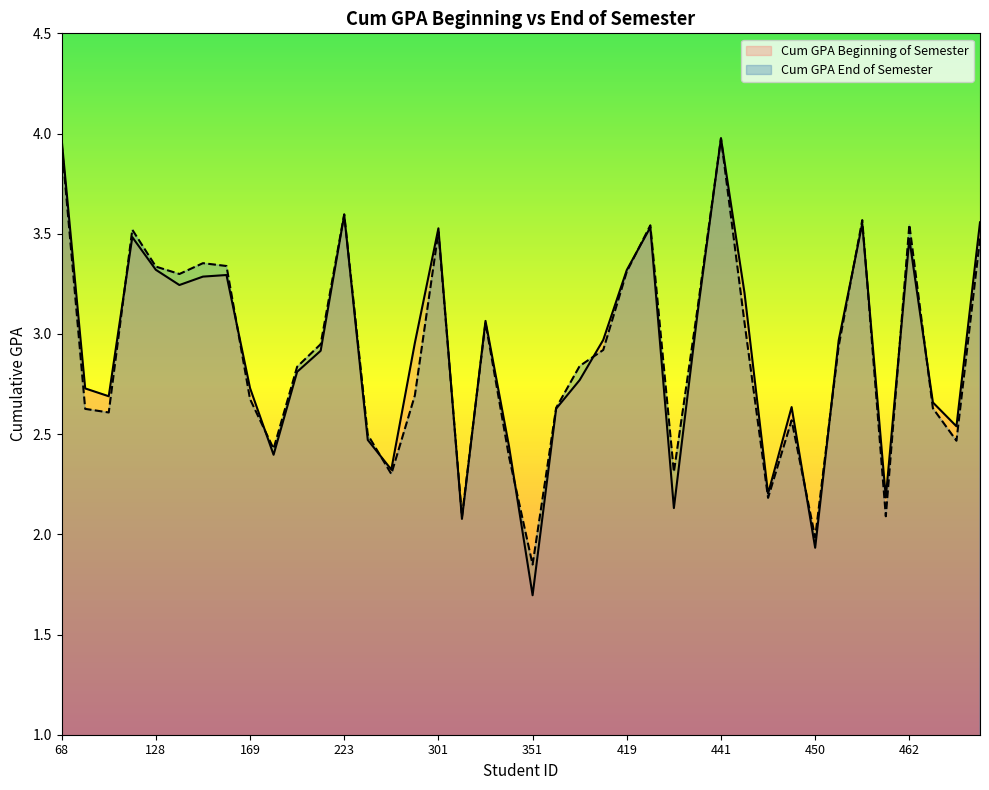

What is the difference between the Cum GPA Beginning of Semester values at 459 and 384?

0.8